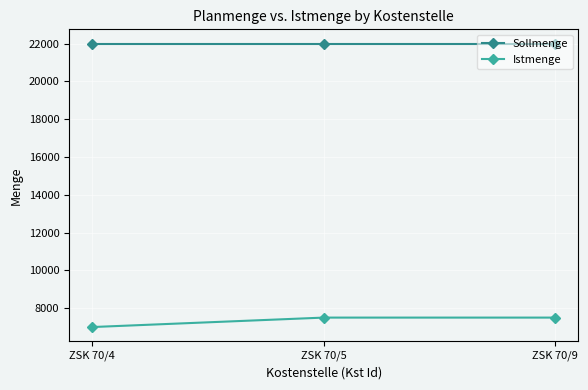

What is the maximum value for Istmenge?

7500